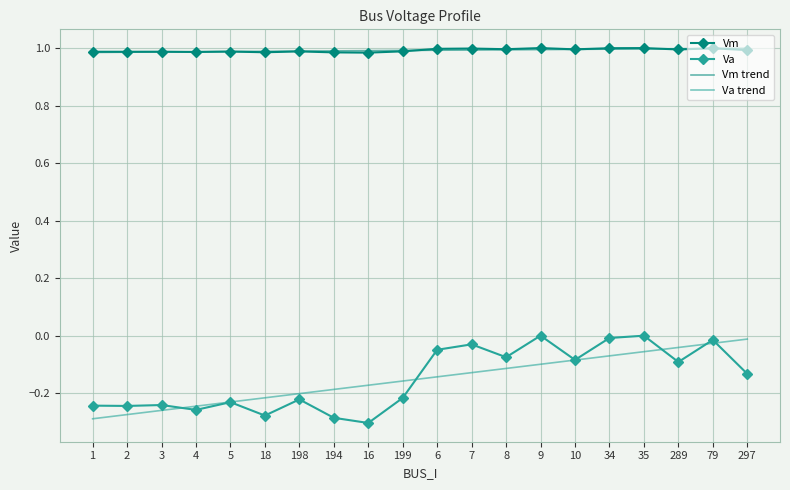

Count the number of data series in this chart.

4